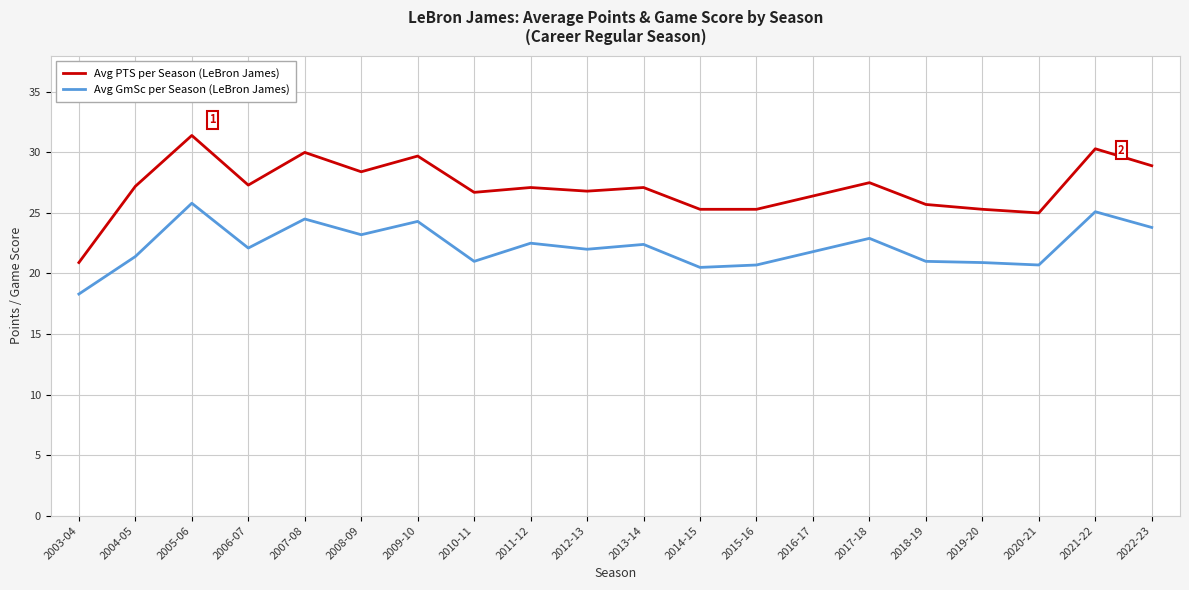

What position from the right is 2022-23?

1